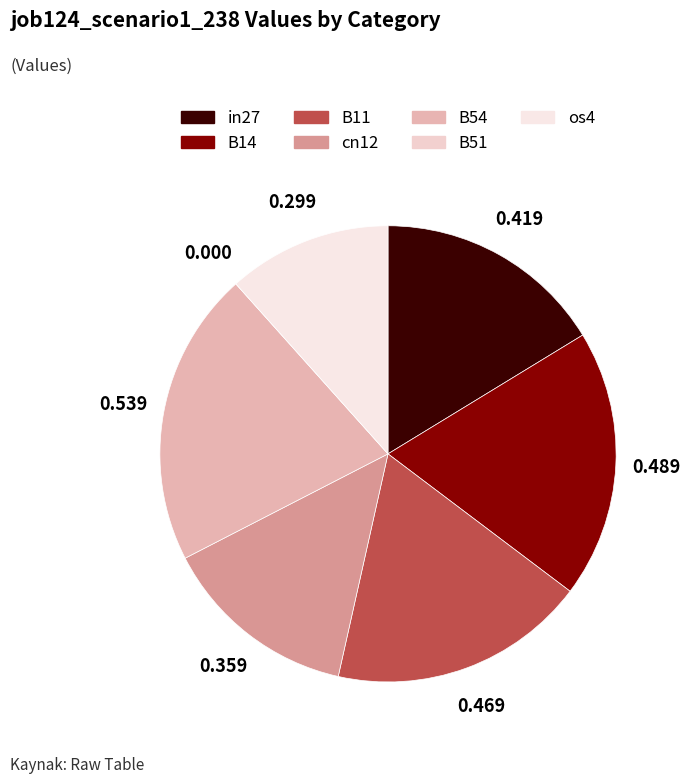

What is the change in value from in27 to B51?

-0.4